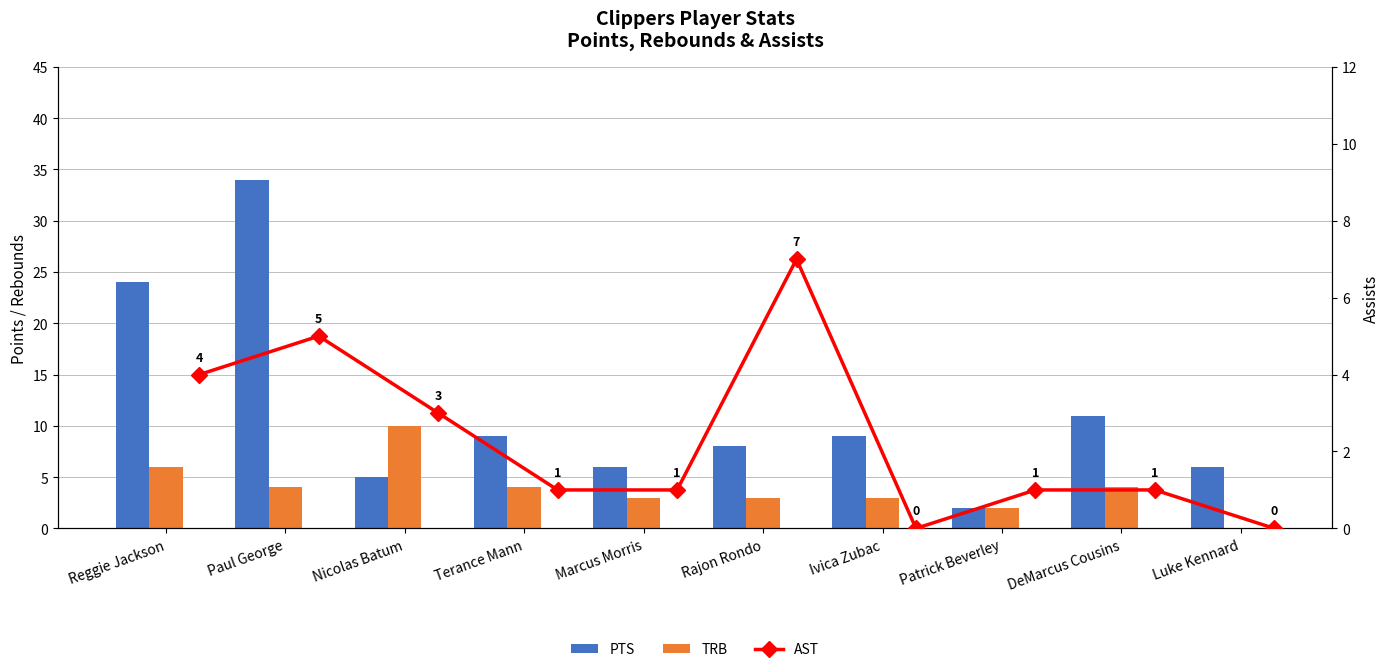

Between Paul George and Marcus Morris, which series saw the biggest shift?

PTS